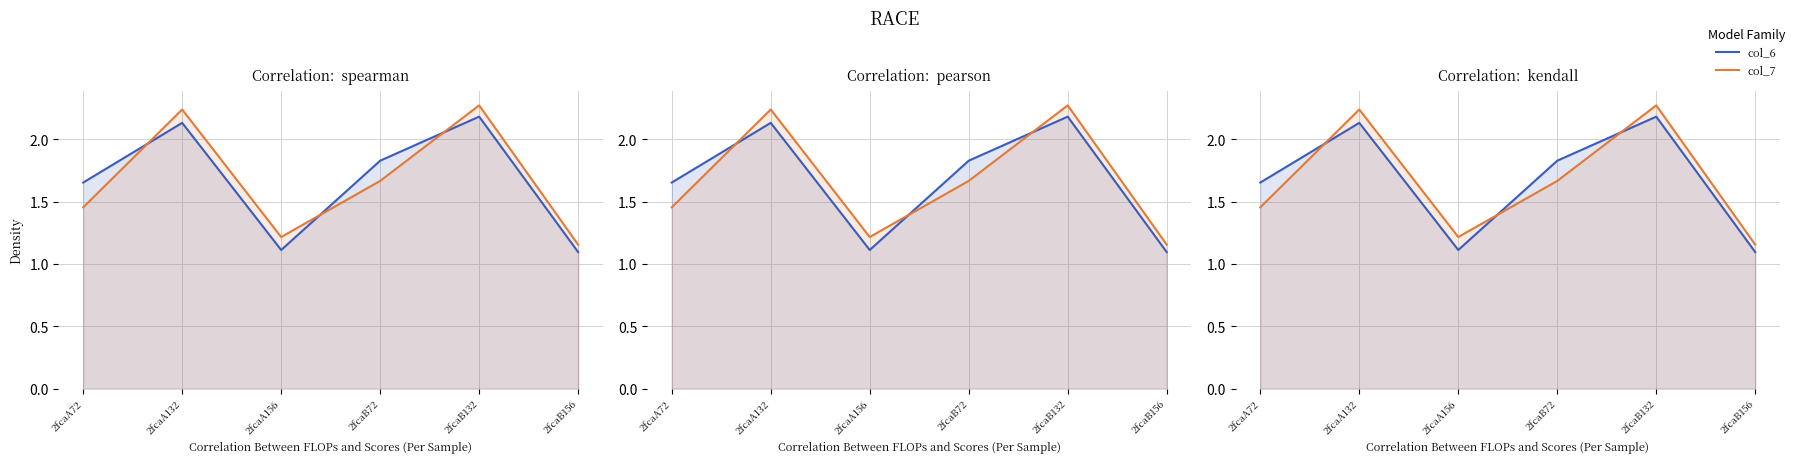

How many col_7 values are between 1 and 2?

4